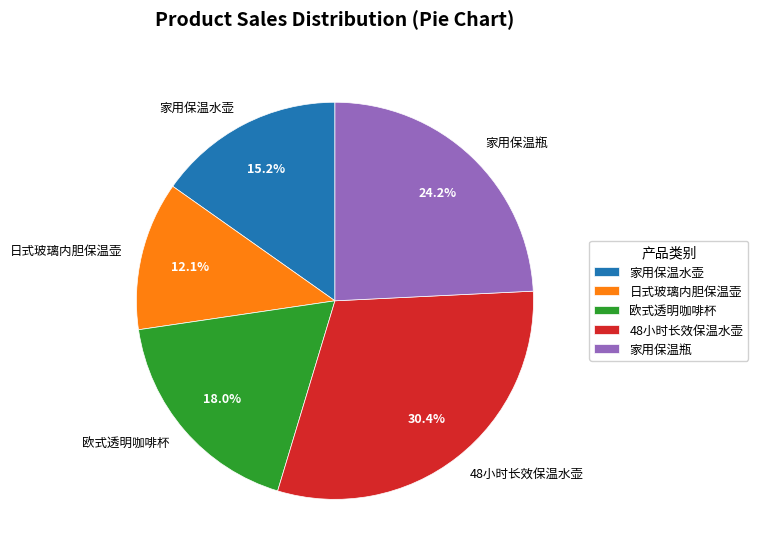

Count the number of slices in the pie.

5